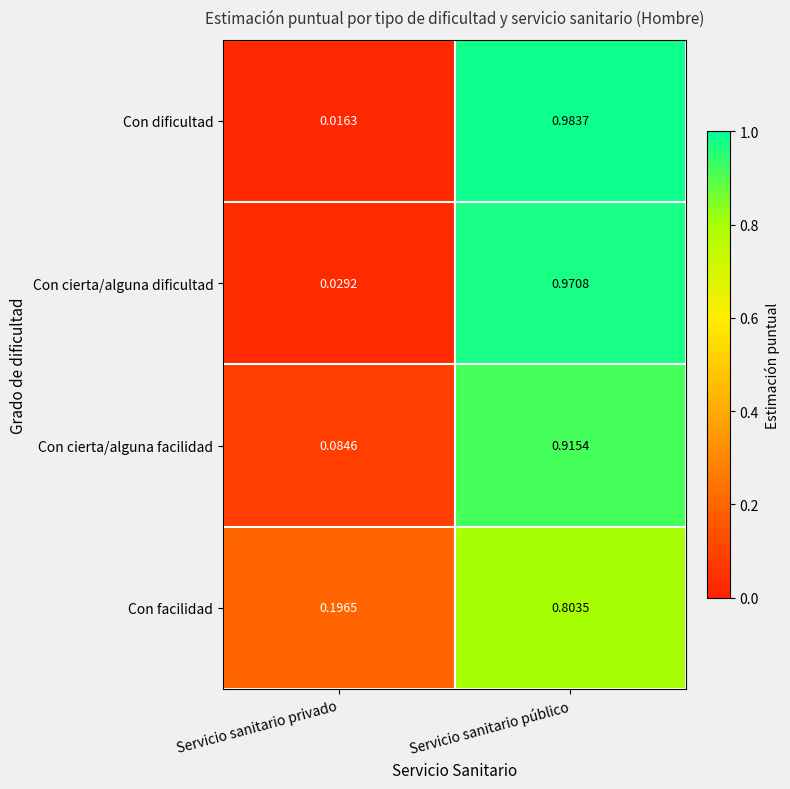

Which category has the highest value in the Con cierta/alguna facilidad series?

Servicio sanitario público